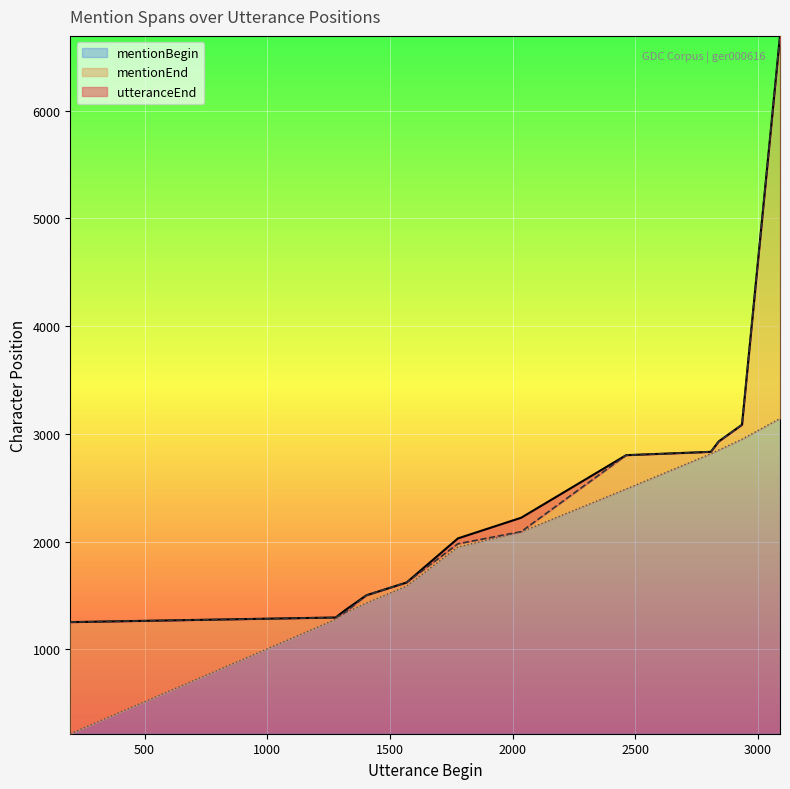

At which label does mentionBegin reach its peak?

3090